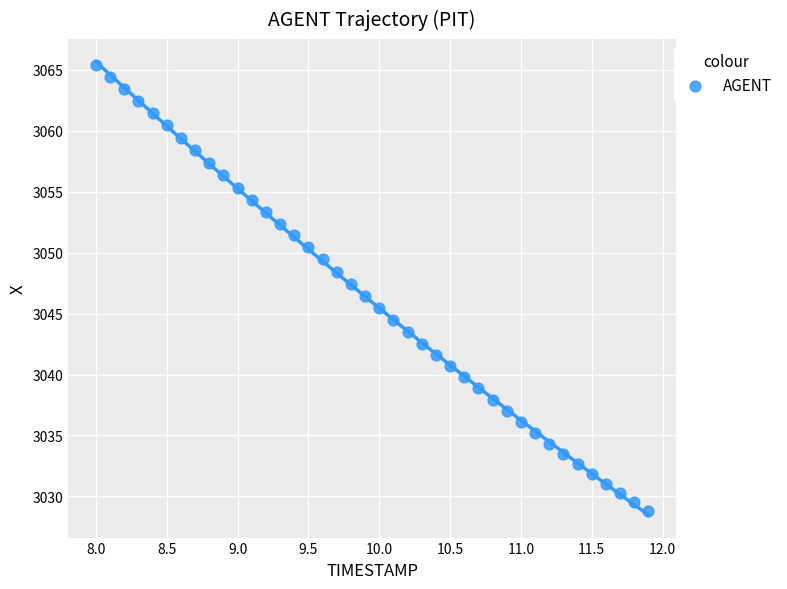

What is the range of Y values (max minus min)?

36.6